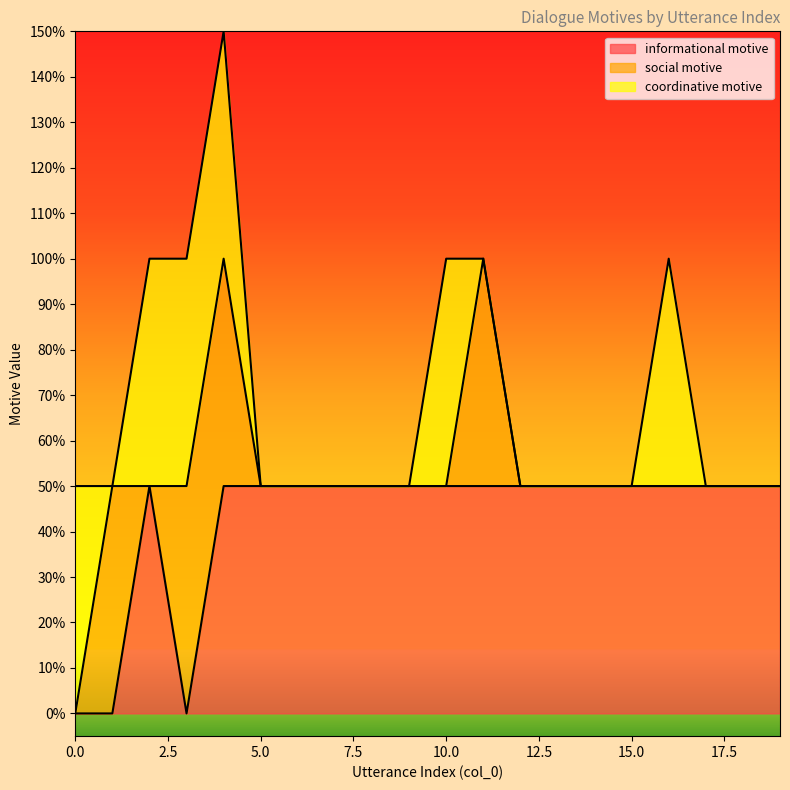

At which label does social motive reach its peak?

1